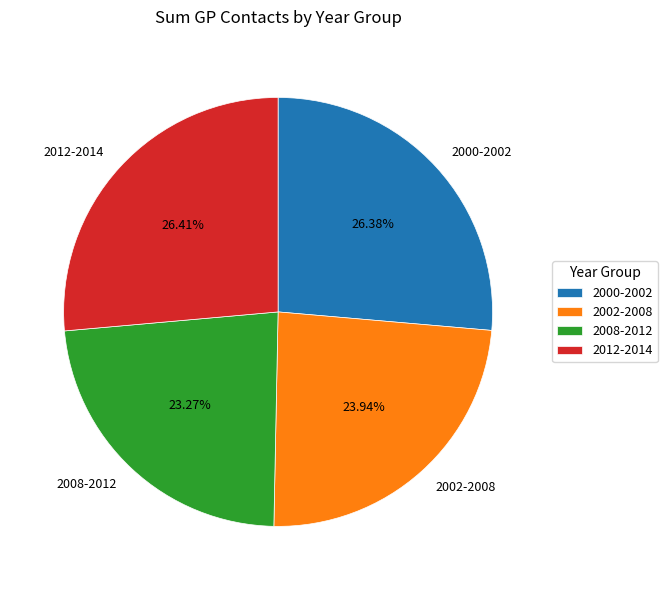

Is there any slice that represents more than half of the pie?

No